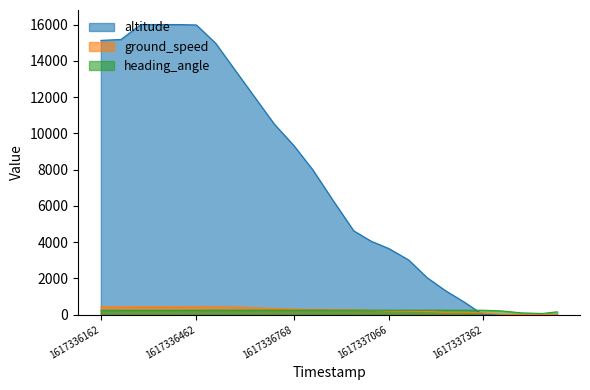

The value of altitude at 1617336162 is 15125. True or false?

True